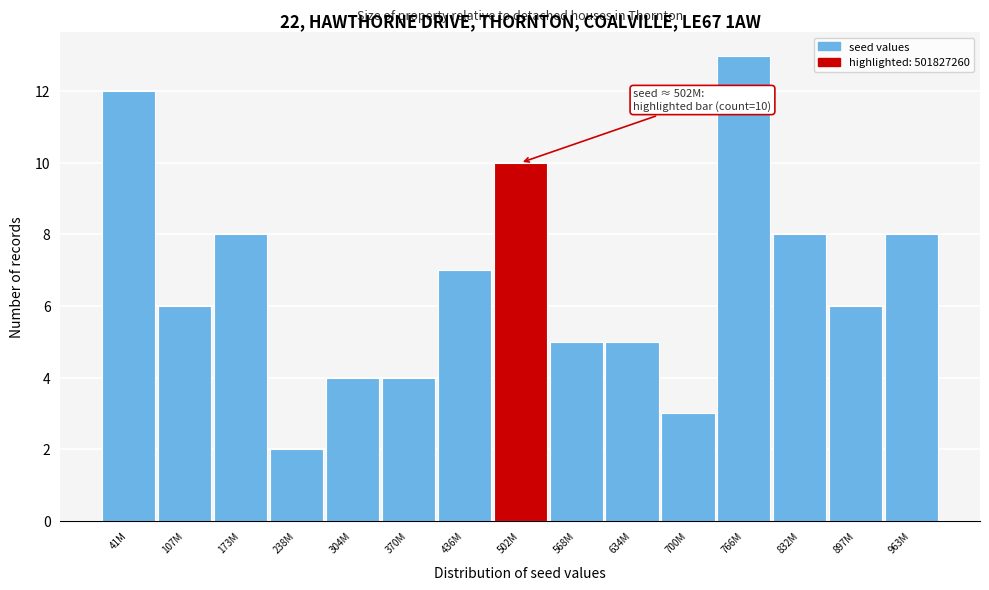

Reading left to right, transcribe all the data shown in this chart.

41M=12	107M=6	173M=8	238M=2	304M=4	370M=4	436M=7	502M=10	568M=5	634M=5	700M=3	766M=13	832M=8	897M=6	963M=8